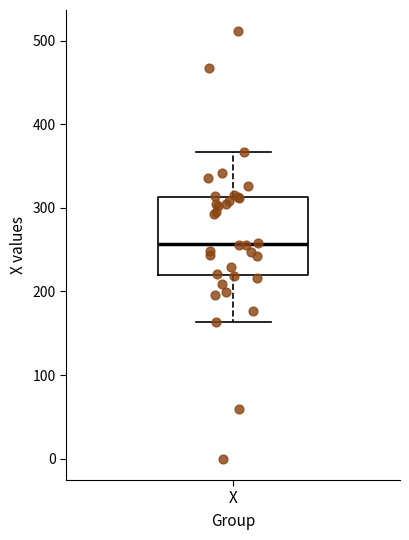

Read this box plot against the y-axis: the position of the median line, the range covered by the box, and the ends of both whiskers. The values are not printed on the chart, so give them approximately, as read against the axis.

median 260, box 220 to 310, whiskers 160 to 370